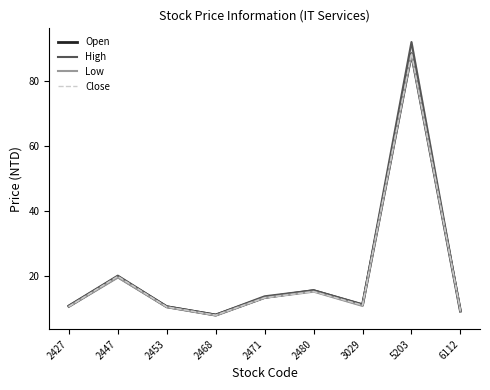

Count the number of categories in the chart.

9